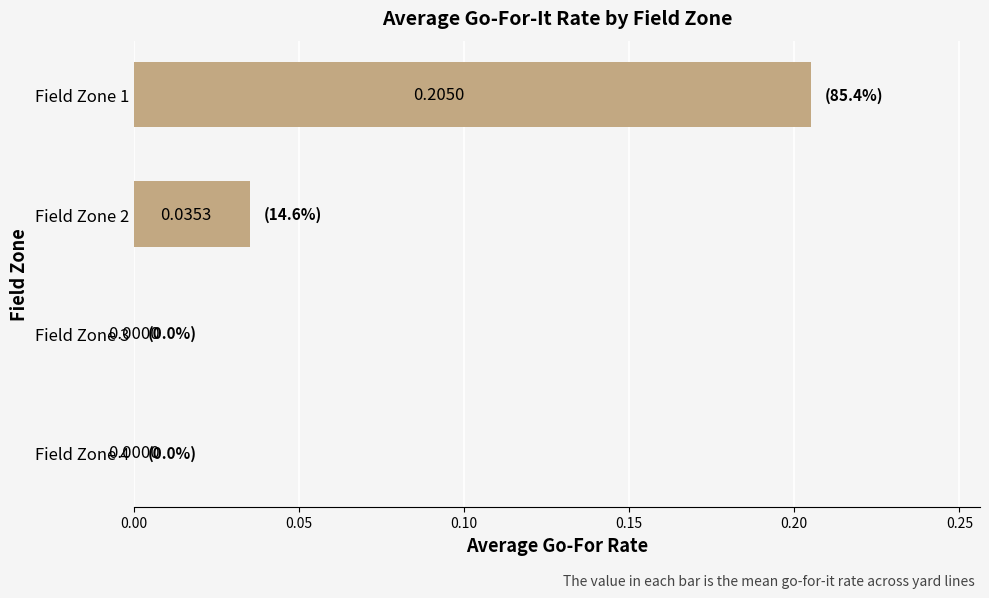

How many series are shown in this chart?

1